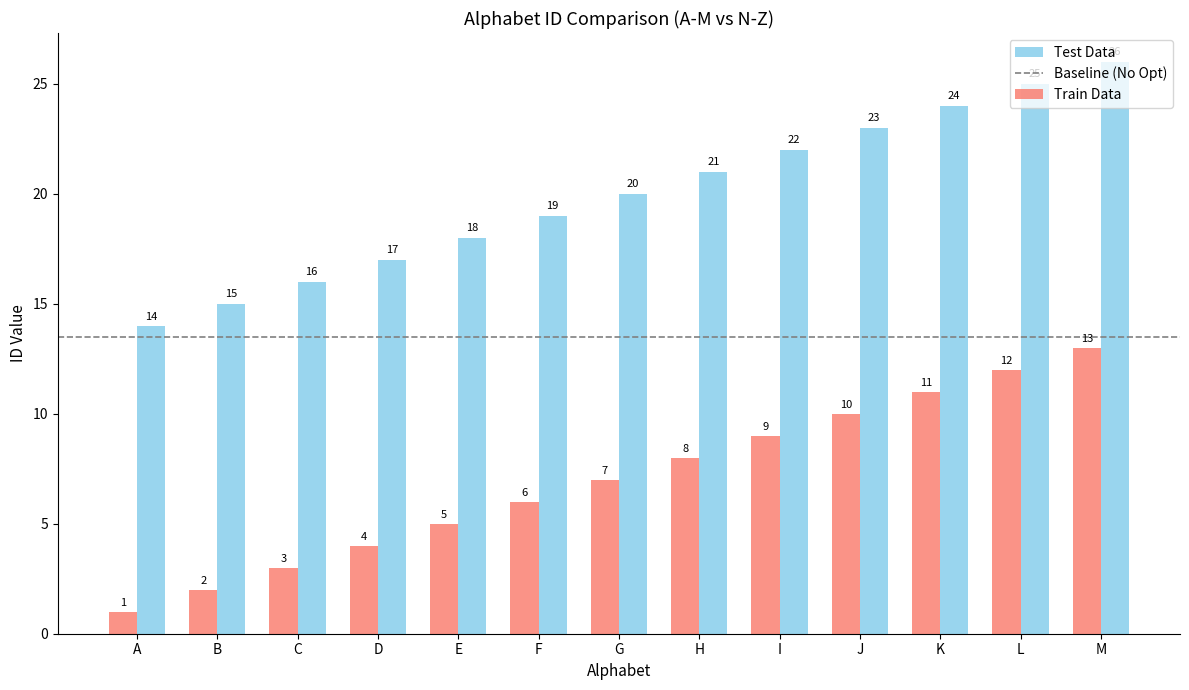

List the series in order of their peak value, highest first.

Test Data, Train Data